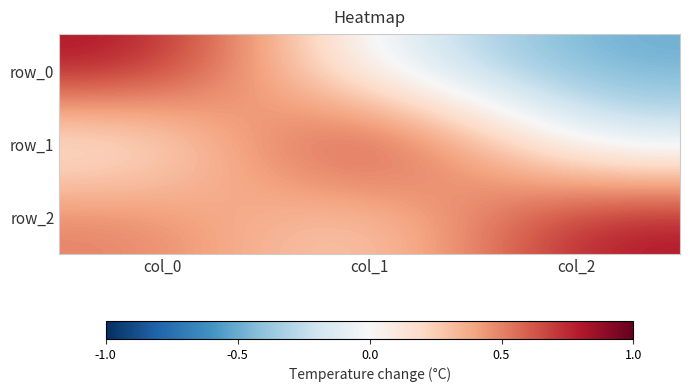

Which series has the largest range (max minus min)?

row_0